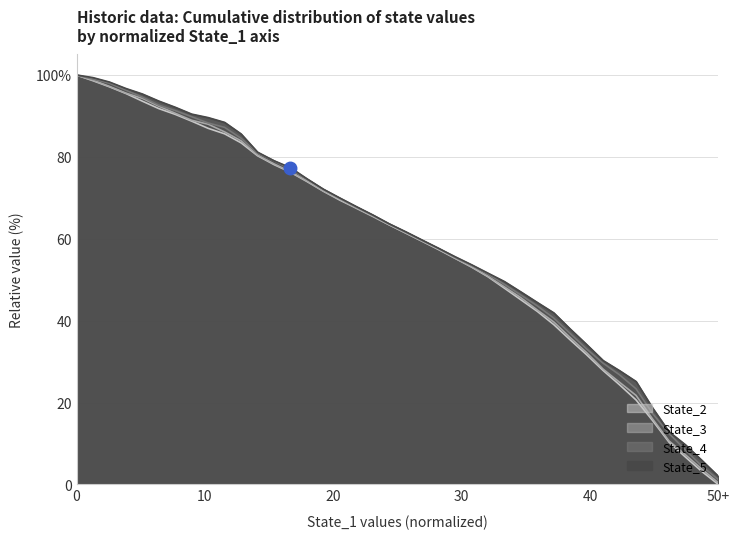

Does the chart display data point markers on the line(s)?

No